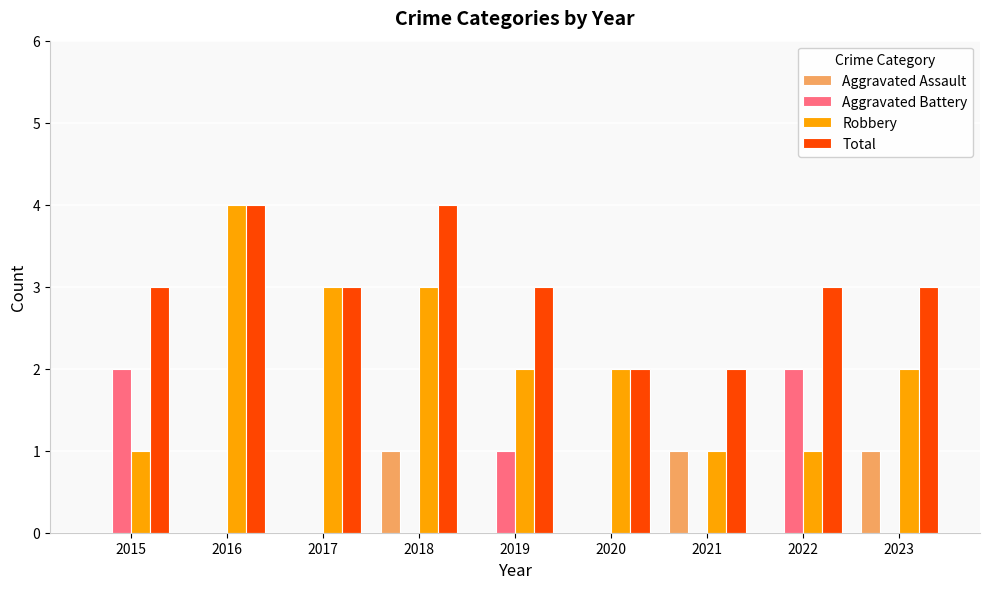

Which series has the largest range (max minus min)?

Robbery